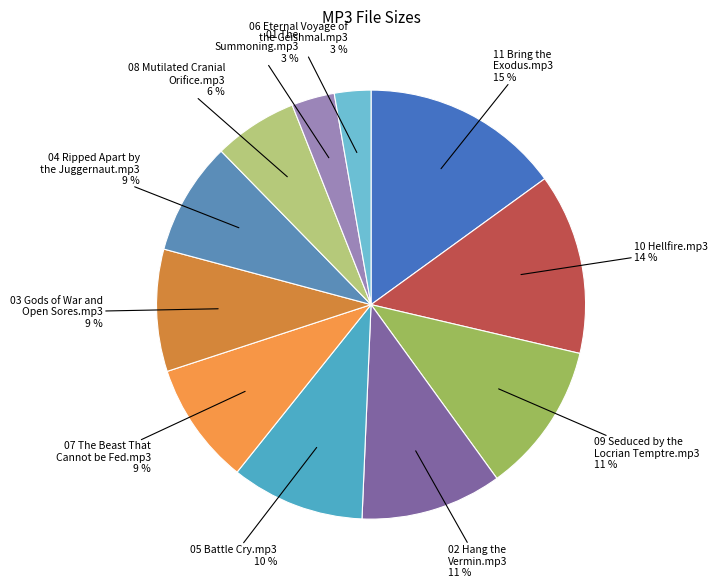

To the nearest percent, what is the average slice percentage?

9%